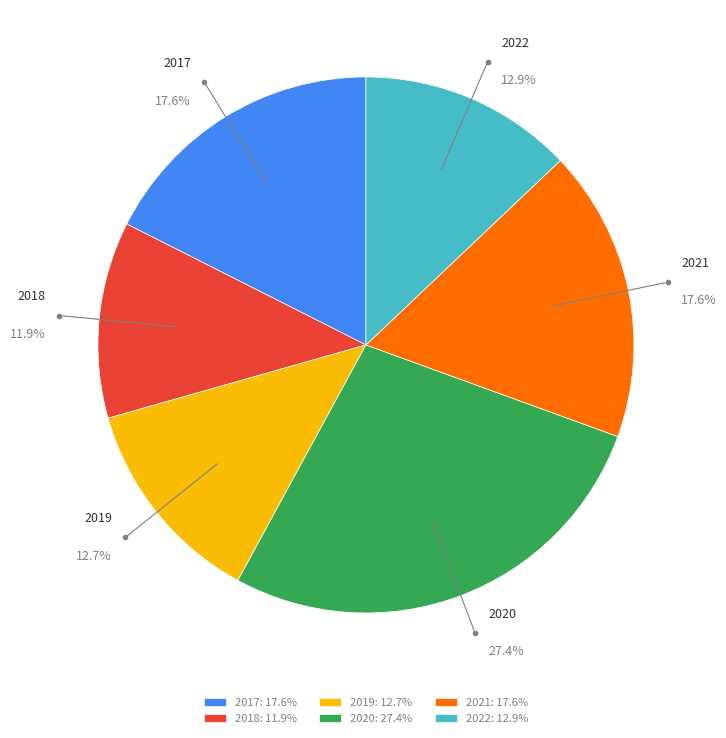

How many segments does this pie chart have?

6